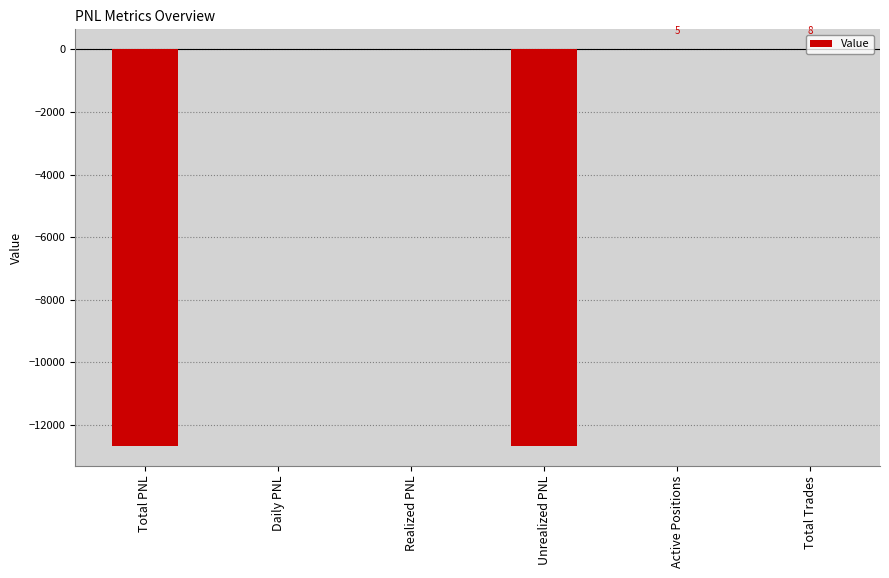

What is the greatest value displayed?

8.0